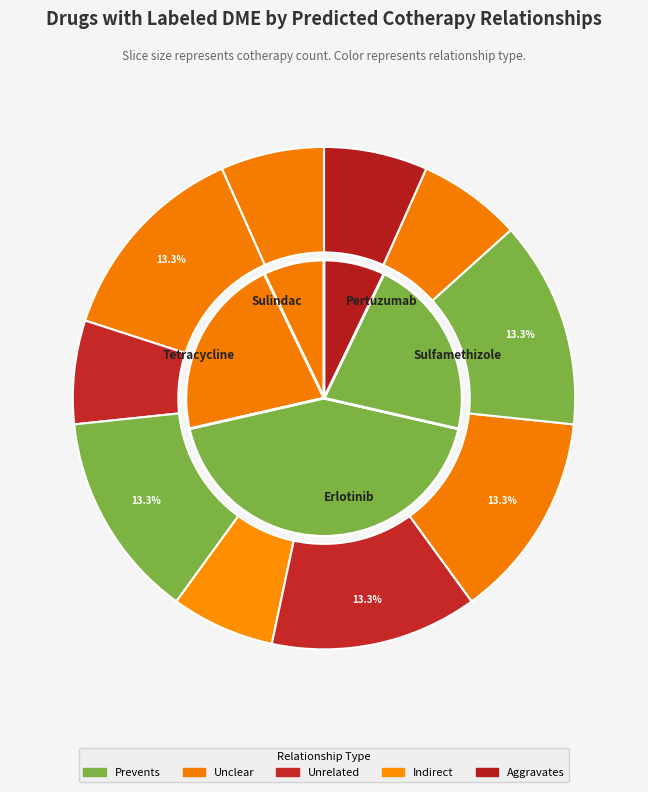

Between Sulfamethizole and Tetracycline, which is larger?

Sulfamethizole